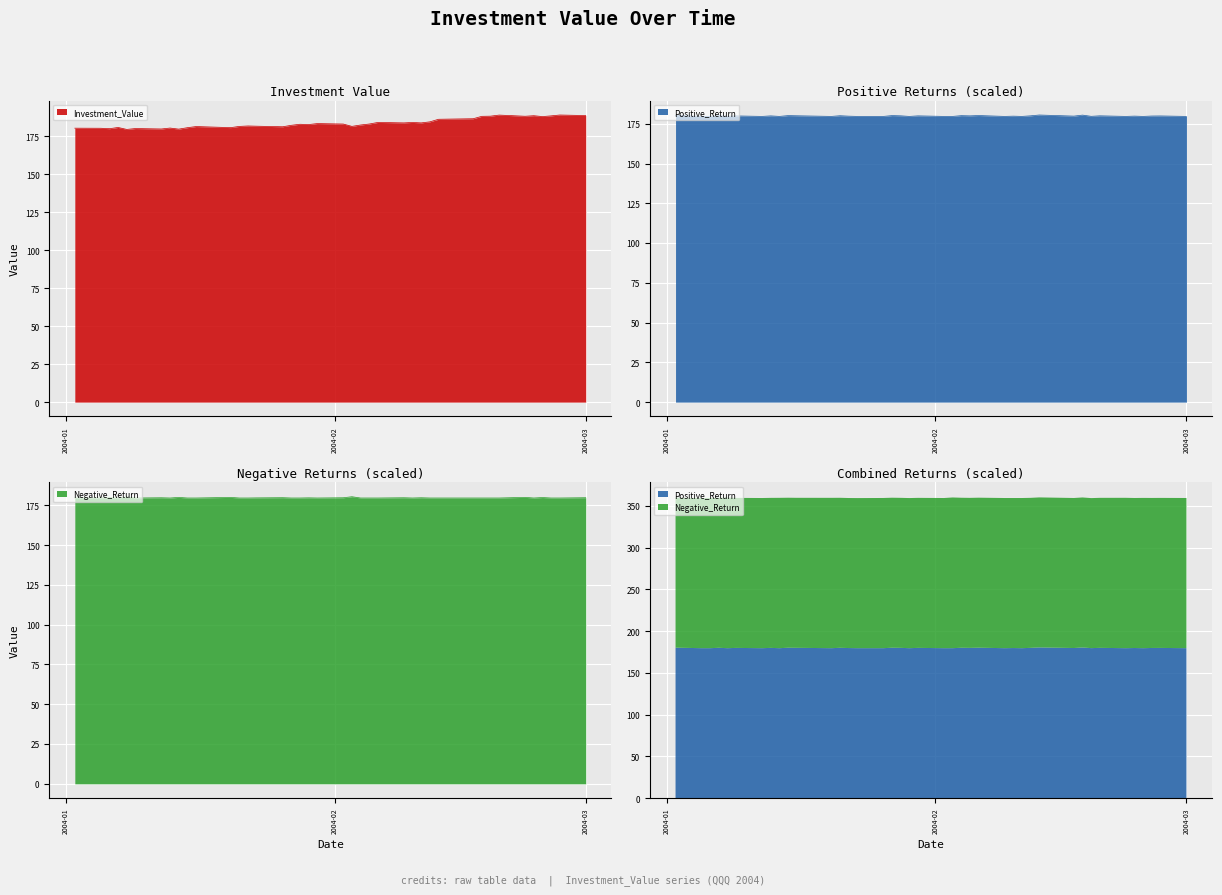

Which series changed the most between 2004-02-10 and 2004-02-17?

Investment_Value